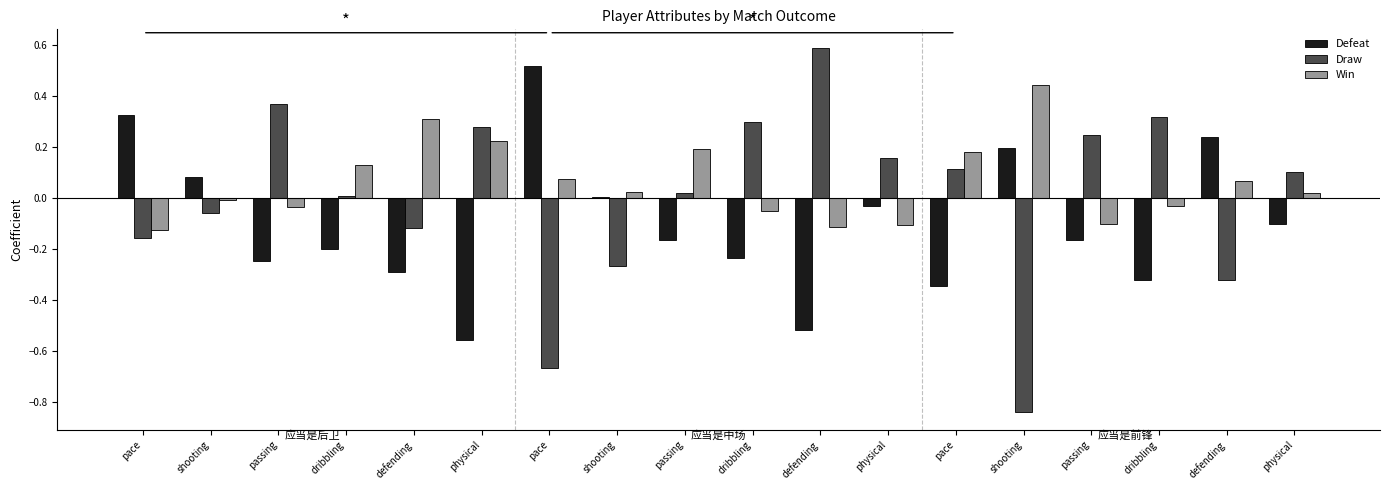

What is the difference between the highest and lowest values at physical?

0.8